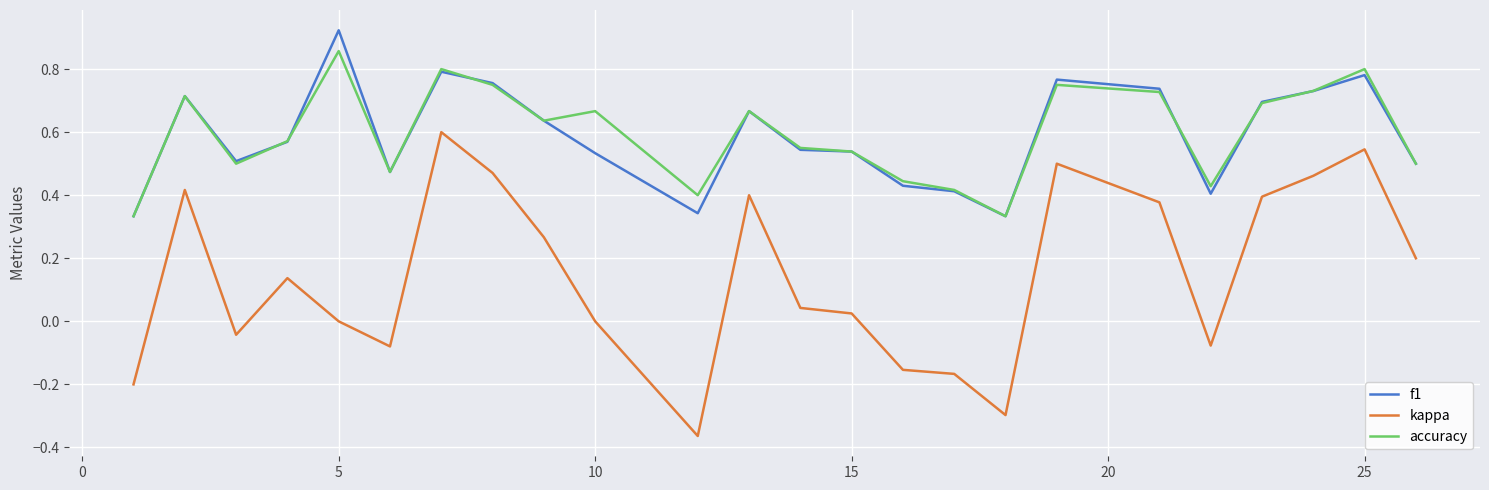

Which series has the widest spread of values?

kappa